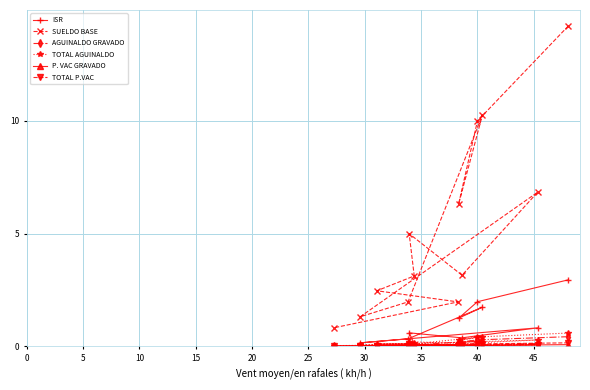

At how many categories does at least one series exceed 0?

13